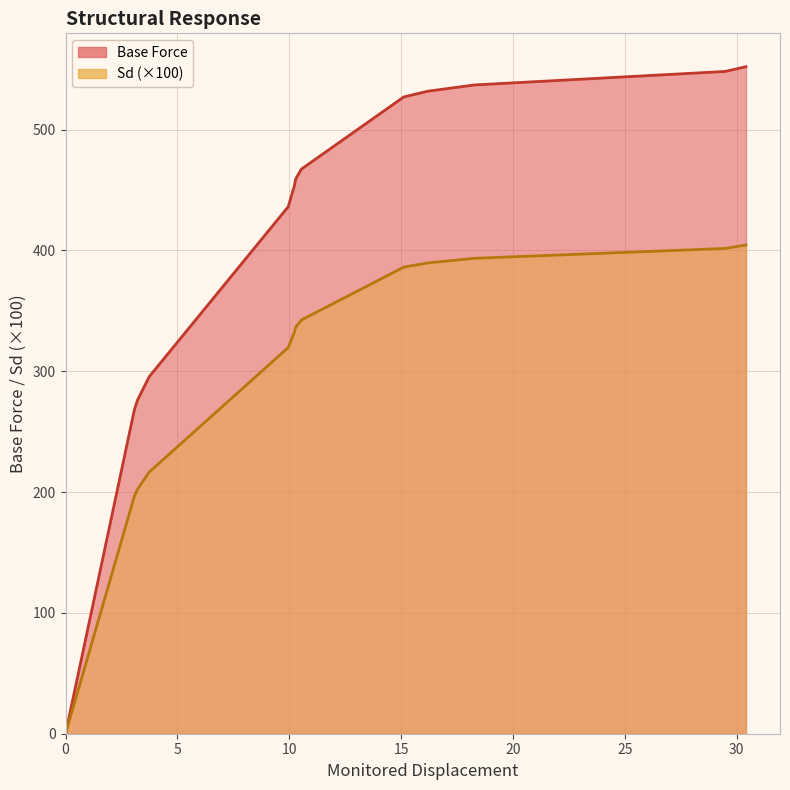

True or false: Sd and Base Force intersect in this chart.

False